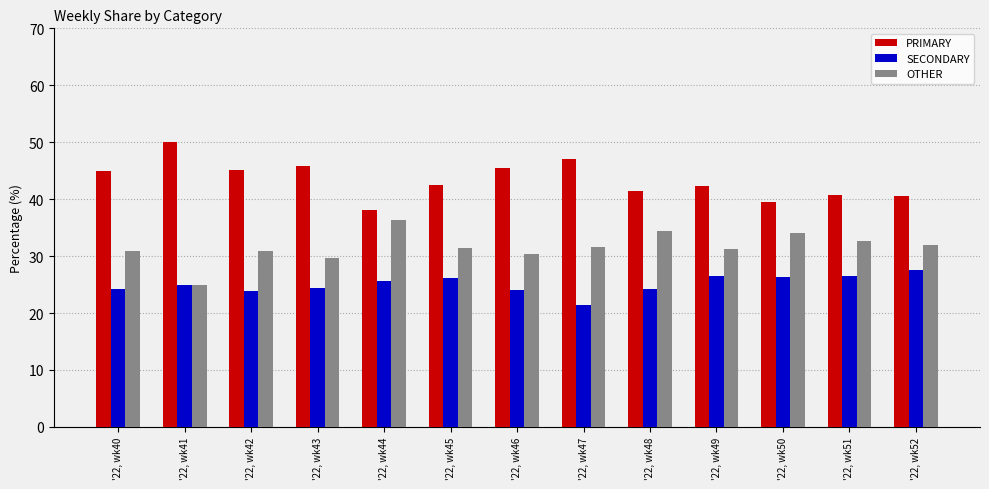

What is the greatest value displayed?

50.0